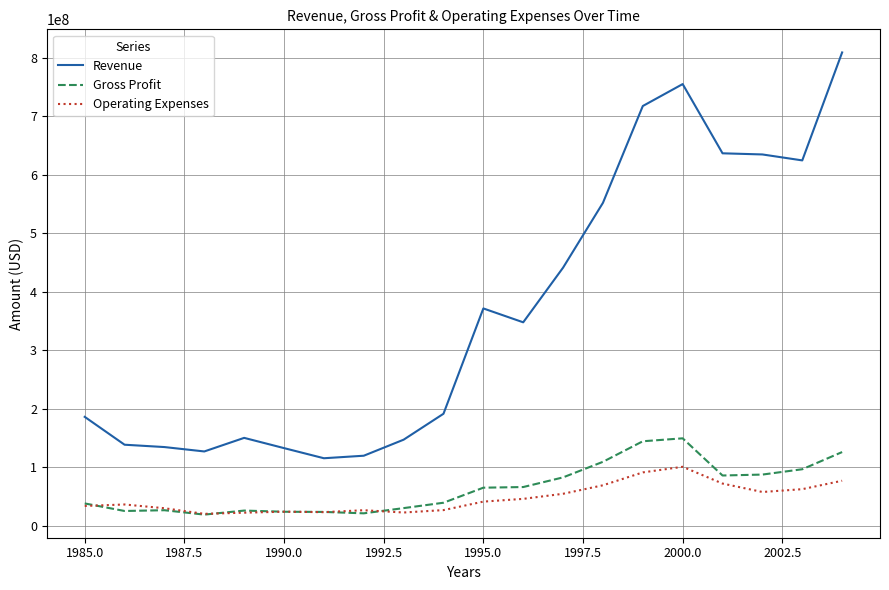

How many distinct data groups are displayed?

3